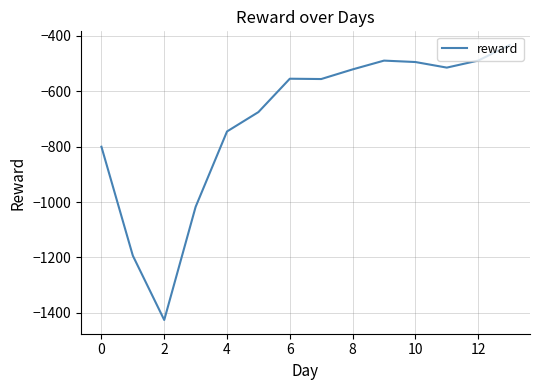

How many lines are shown in the chart?

1